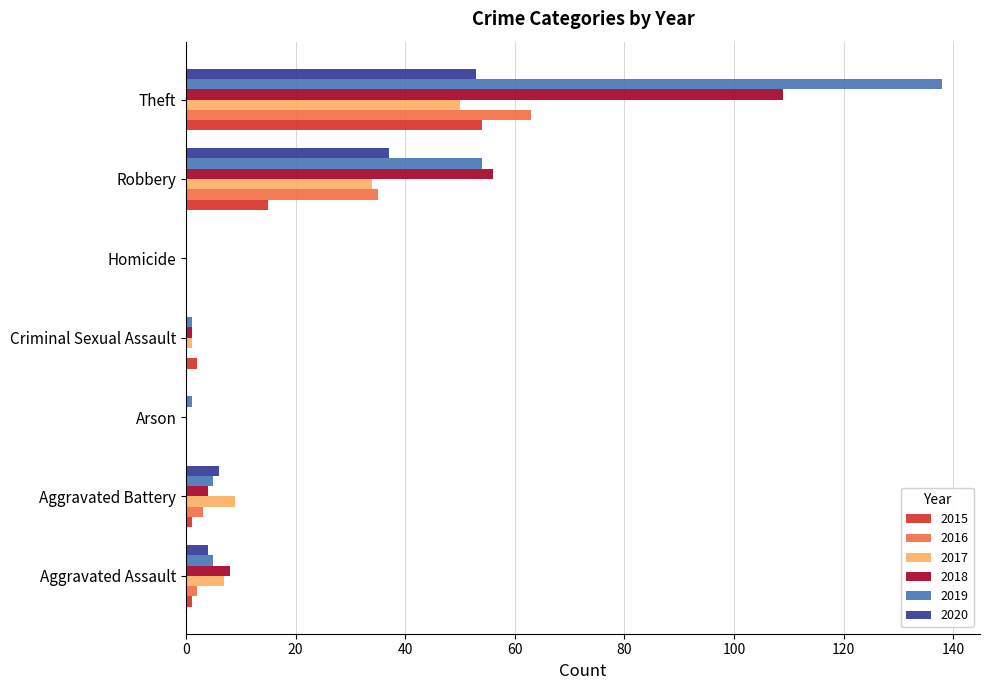

The 2020 series shows 34 at Homicide. True or false?

False